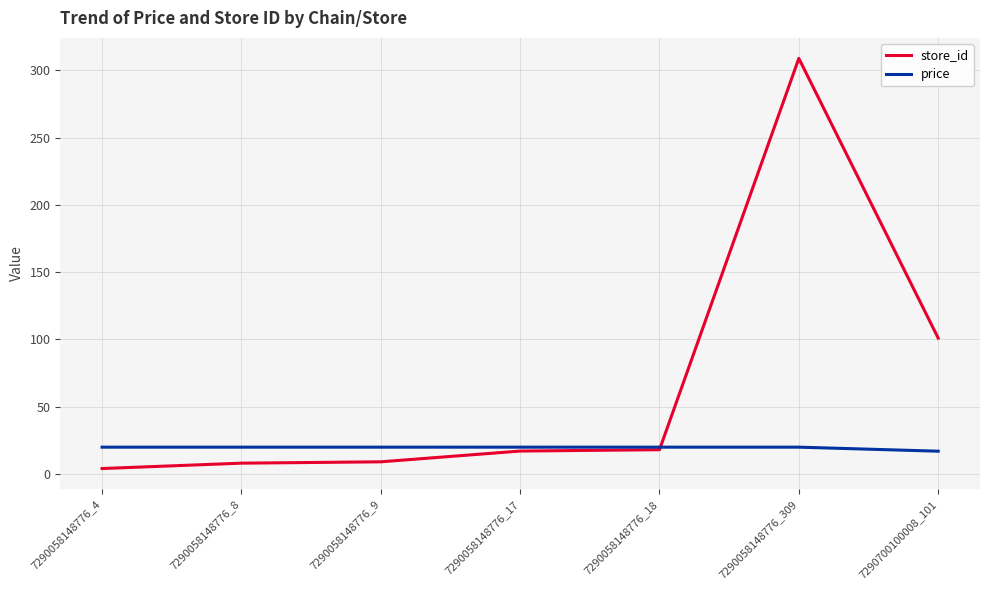

What is the maximum value shown in the chart?

309.0